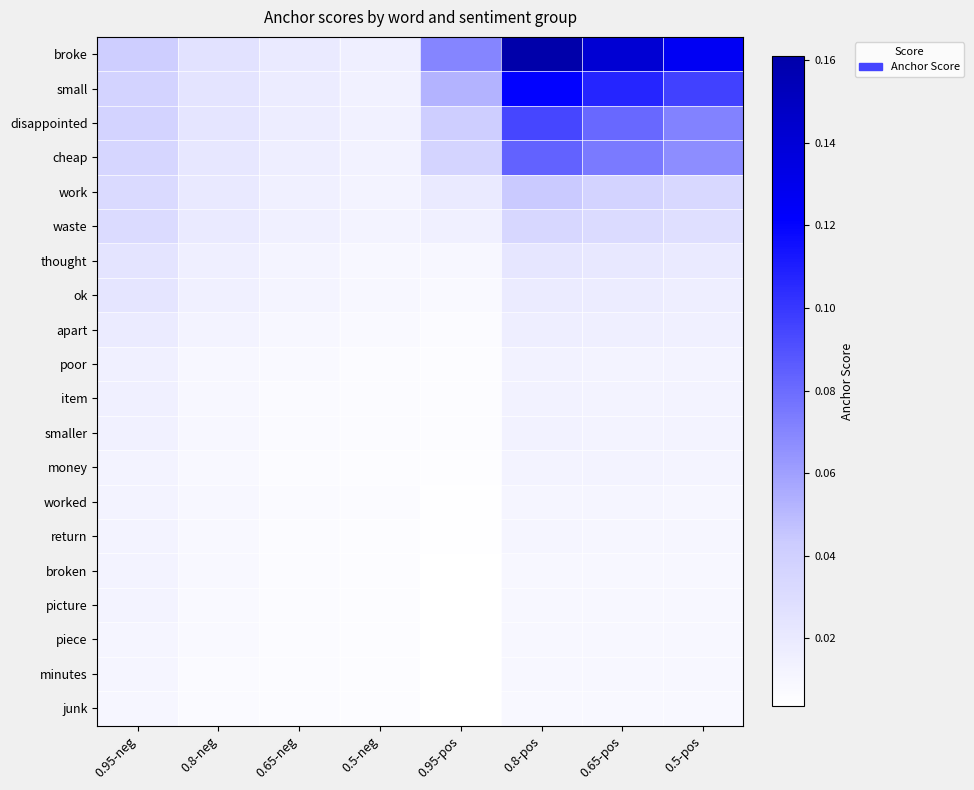

Reading left to right, transcribe all the data shown in this chart.

broke: 0.95-neg=0.0	0.8-neg=0.0	0.65-neg=0.0	0.5-neg=0.0	0.95-pos=0.1	0.8-pos=0.2	0.65-pos=0.1	0.5-pos=0.1
small: 0.95-neg=0.0	0.8-neg=0.0	0.65-neg=0.0	0.5-neg=0.0	0.95-pos=0.1	0.8-pos=0.1	0.65-pos=0.1	0.5-pos=0.1
disappointed: 0.95-neg=0.0	0.8-neg=0.0	0.65-neg=0.0	0.5-neg=0.0	0.95-pos=0.0	0.8-pos=0.1	0.65-pos=0.1	0.5-pos=0.1
cheap: 0.95-neg=0.0	0.8-neg=0.0	0.65-neg=0.0	0.5-neg=0.0	0.95-pos=0.0	0.8-pos=0.1	0.65-pos=0.1	0.5-pos=0.1
work: 0.95-neg=0.0	0.8-neg=0.0	0.65-neg=0.0	0.5-neg=0.0	0.95-pos=0.0	0.8-pos=0.0	0.65-pos=0.0	0.5-pos=0.0
waste: 0.95-neg=0.0	0.8-neg=0.0	0.65-neg=0.0	0.5-neg=0.0	0.95-pos=0.0	0.8-pos=0.0	0.65-pos=0.0	0.5-pos=0.0
thought: 0.95-neg=0.0	0.8-neg=0.0	0.65-neg=0.0	0.5-neg=0.0	0.95-pos=0.0	0.8-pos=0.0	0.65-pos=0.0	0.5-pos=0.0
ok: 0.95-neg=0.0	0.8-neg=0.0	0.65-neg=0.0	0.5-neg=0.0	0.95-pos=0.0	0.8-pos=0.0	0.65-pos=0.0	0.5-pos=0.0
apart: 0.95-neg=0.0	0.8-neg=0.0	0.65-neg=0.0	0.5-neg=0.0	0.95-pos=0.0	0.8-pos=0.0	0.65-pos=0.0	0.5-pos=0.0
poor: 0.95-neg=0.0	0.8-neg=0.0	0.65-neg=0.0	0.5-neg=0.0	0.95-pos=0.0	0.8-pos=0.0	0.65-pos=0.0	0.5-pos=0.0
item: 0.95-neg=0.0	0.8-neg=0.0	0.65-neg=0.0	0.5-neg=0.0	0.95-pos=0.0	0.8-pos=0.0	0.65-pos=0.0	0.5-pos=0.0
smaller: 0.95-neg=0.0	0.8-neg=0.0	0.65-neg=0.0	0.5-neg=0.0	0.95-pos=0.0	0.8-pos=0.0	0.65-pos=0.0	0.5-pos=0.0
money: 0.95-neg=0.0	0.8-neg=0.0	0.65-neg=0.0	0.5-neg=0.0	0.95-pos=0.0	0.8-pos=0.0	0.65-pos=0.0	0.5-pos=0.0
worked: 0.95-neg=0.0	0.8-neg=0.0	0.65-neg=0.0	0.5-neg=0.0	0.95-pos=0.0	0.8-pos=0.0	0.65-pos=0.0	0.5-pos=0.0
return: 0.95-neg=0.0	0.8-neg=0.0	0.65-neg=0.0	0.5-neg=0.0	0.95-pos=0.0	0.8-pos=0.0	0.65-pos=0.0	0.5-pos=0.0
broken: 0.95-neg=0.0	0.8-neg=0.0	0.65-neg=0.0	0.5-neg=0.0	0.95-pos=0.0	0.8-pos=0.0	0.65-pos=0.0	0.5-pos=0.0
picture: 0.95-neg=0.0	0.8-neg=0.0	0.65-neg=0.0	0.5-neg=0.0	0.95-pos=0.0	0.8-pos=0.0	0.65-pos=0.0	0.5-pos=0.0
piece: 0.95-neg=0.0	0.8-neg=0.0	0.65-neg=0.0	0.5-neg=0.0	0.95-pos=0.0	0.8-pos=0.0	0.65-pos=0.0	0.5-pos=0.0
minutes: 0.95-neg=0.0	0.8-neg=0.0	0.65-neg=0.0	0.5-neg=0.0	0.95-pos=0.0	0.8-pos=0.0	0.65-pos=0.0	0.5-pos=0.0
junk: 0.95-neg=0.0	0.8-neg=0.0	0.65-neg=0.0	0.5-neg=0.0	0.95-pos=0.0	0.8-pos=0.0	0.65-pos=0.0	0.5-pos=0.0